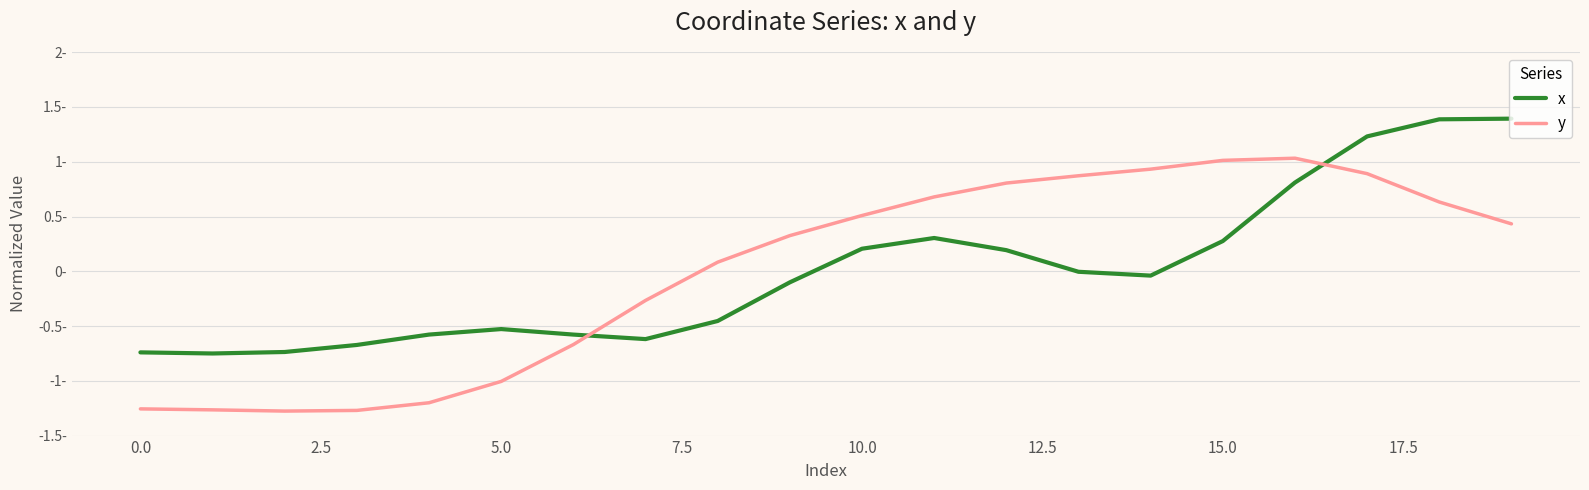

Does the chart have visible grid lines?

Yes